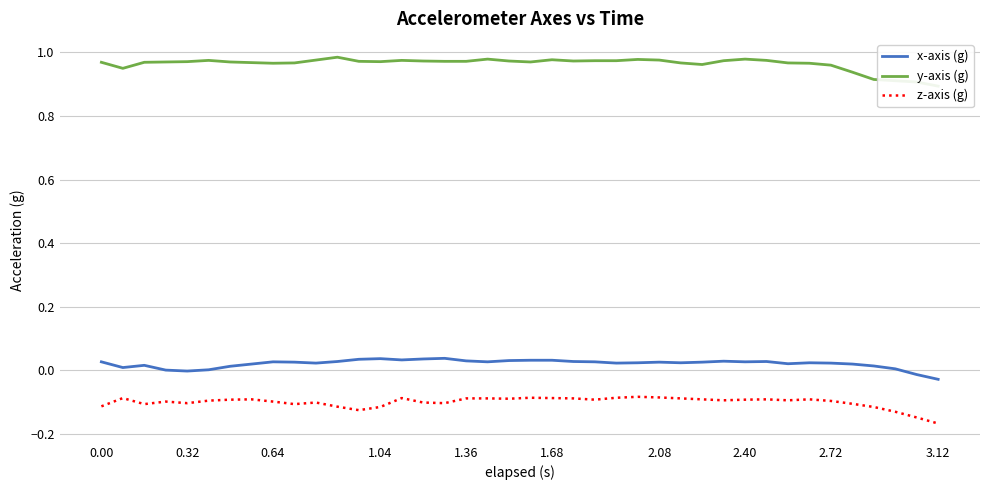

True or false: x-axis (g) and z-axis (g) cross at least once.

False